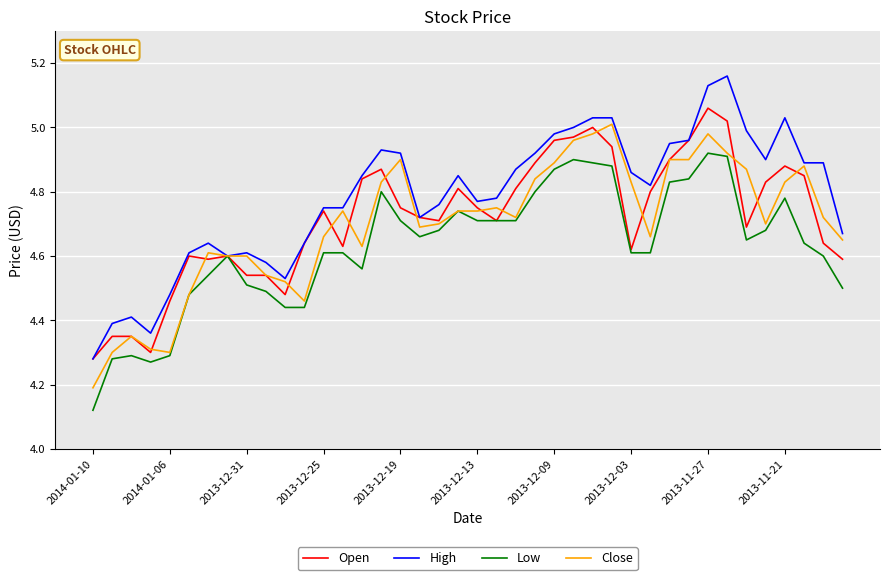

Which series has the widest spread of values?

High